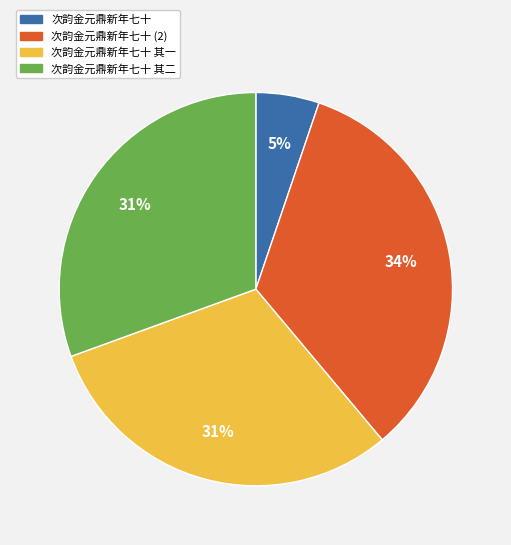

The 次韵金元鼎新年七十 其二 slice represents 22% of the pie. True or false?

False